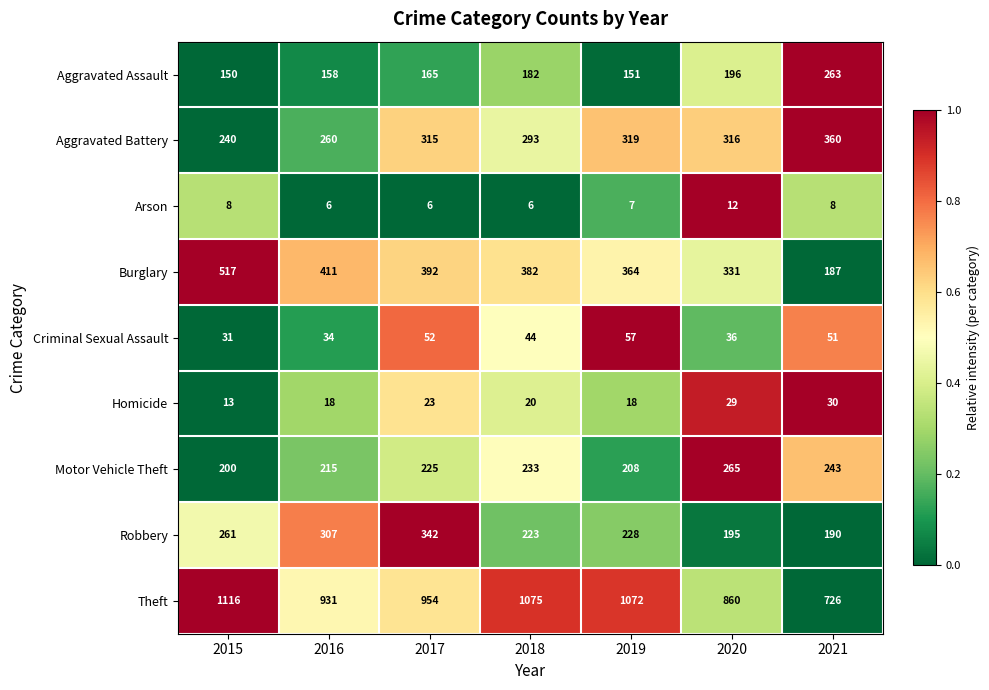

Which category has the highest value across all series?

2015